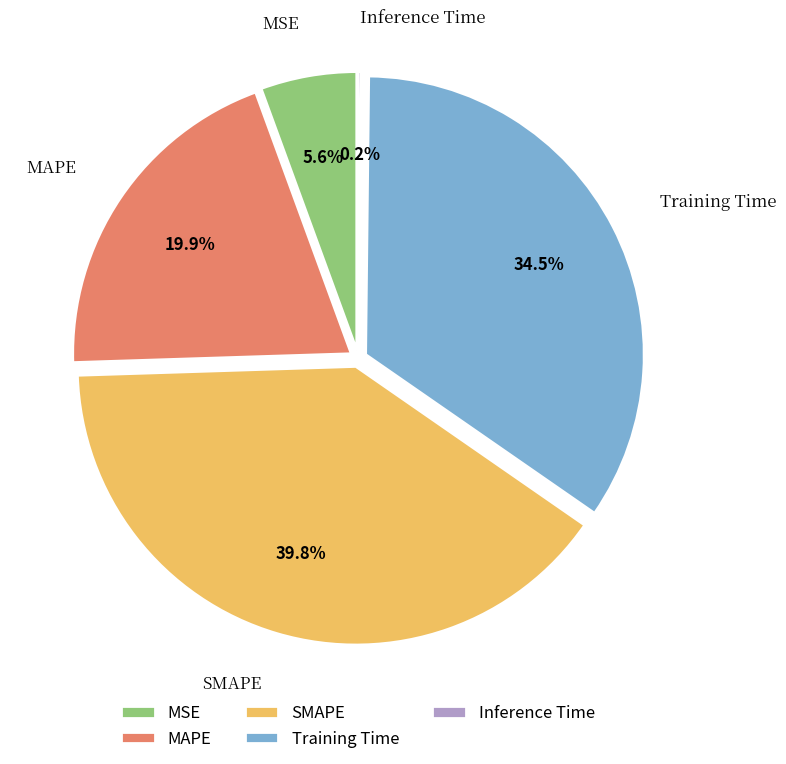

Is MAPE the majority of the pie?

No